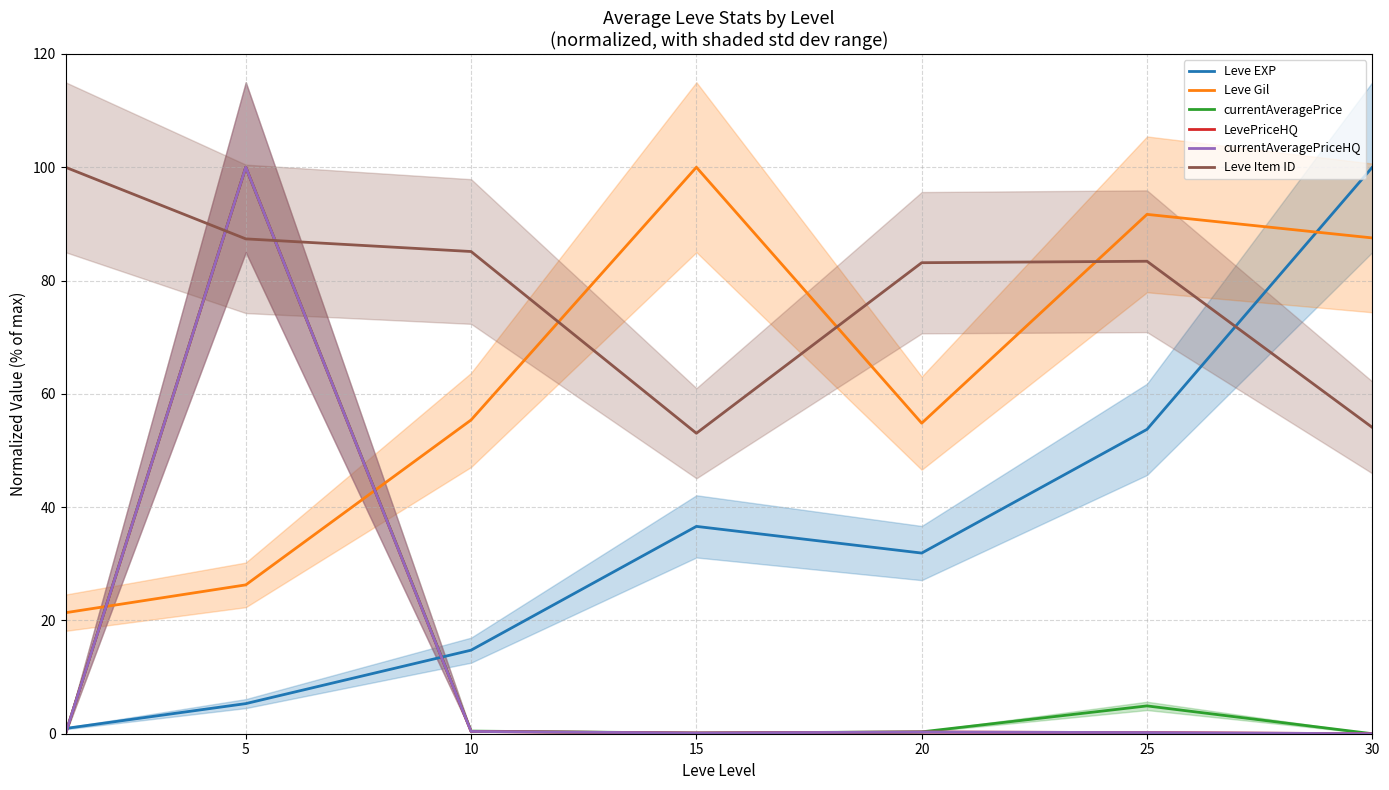

How many lines are shown in the chart?

6